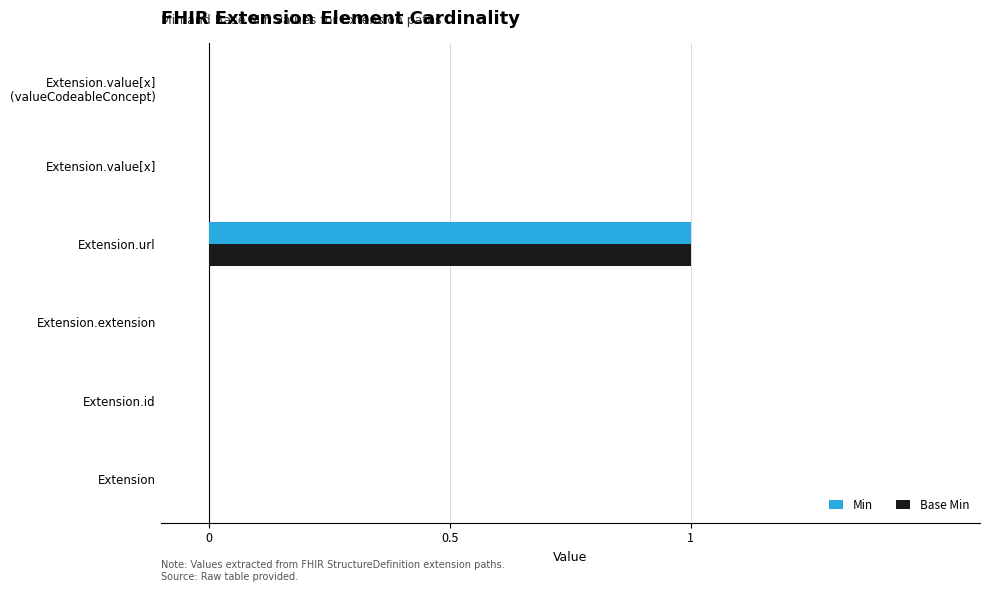

At which category is the sum across all series the highest?

Extension.url